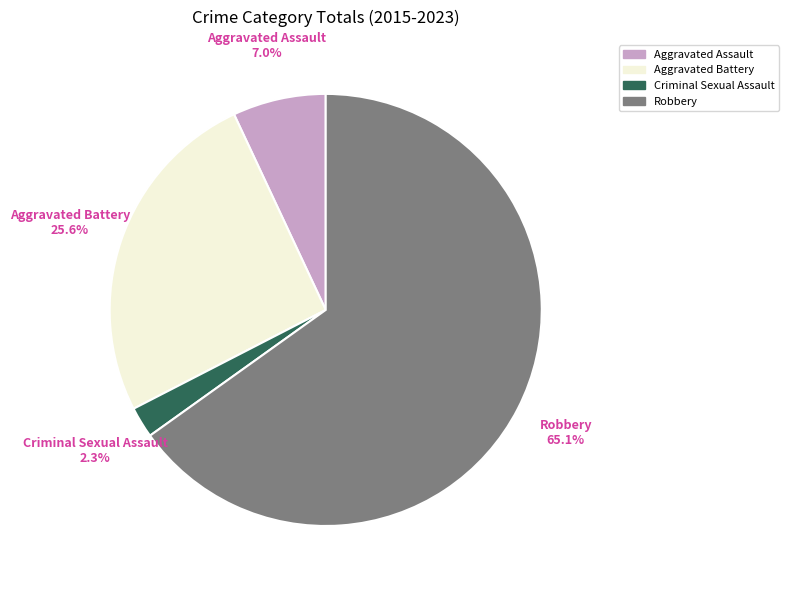

Count the number of slices in the pie.

4